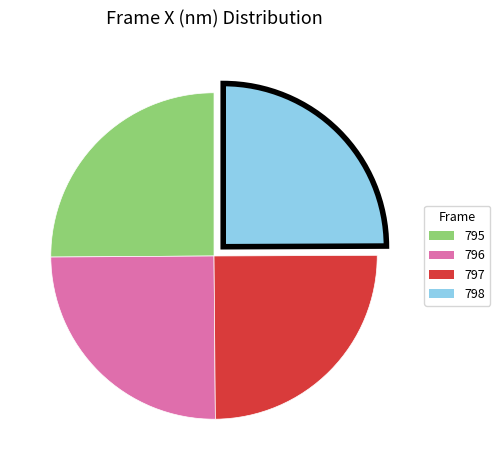

True or false: 797 accounts for 25% of the total.

True